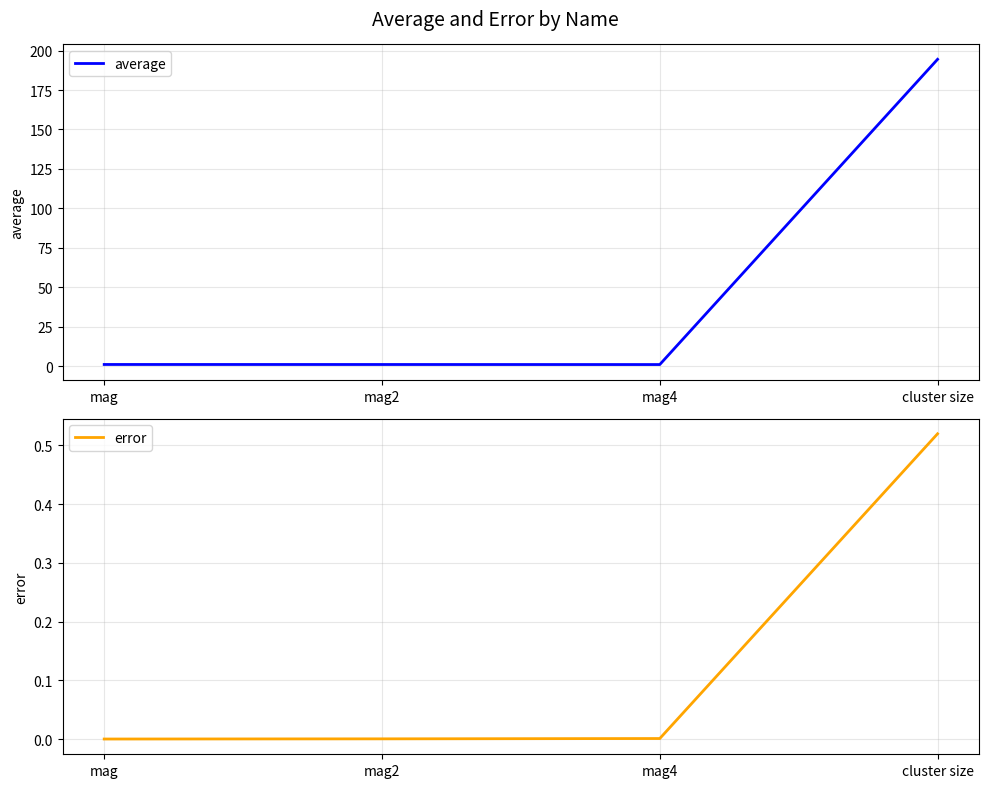

What is the lowest value of the average series?

0.9